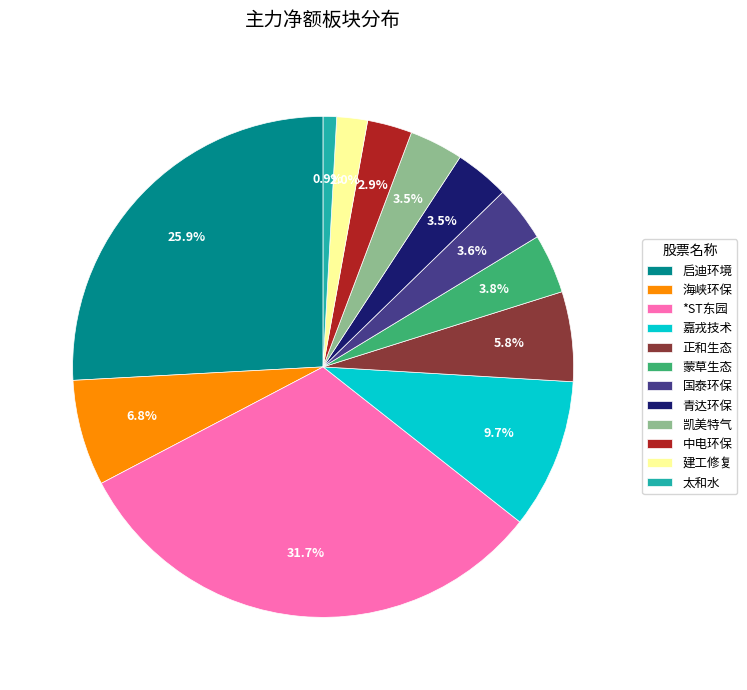

How many slices are in this pie chart?

12